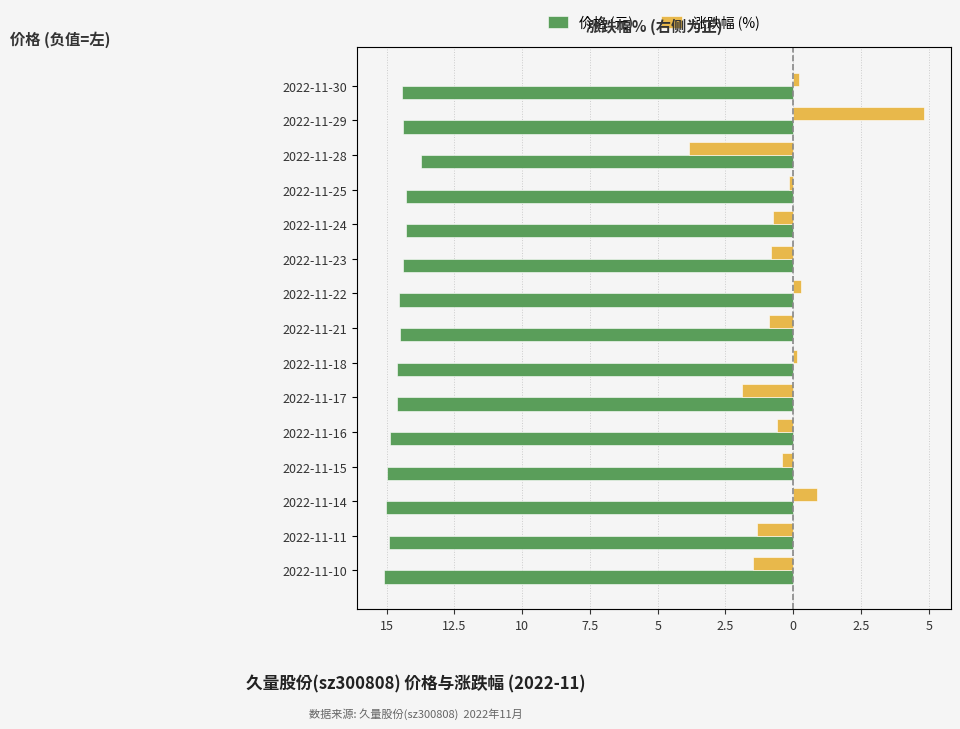

Which series changed the most between 2022-11-16 and 2022-11-24?

价格 (元)